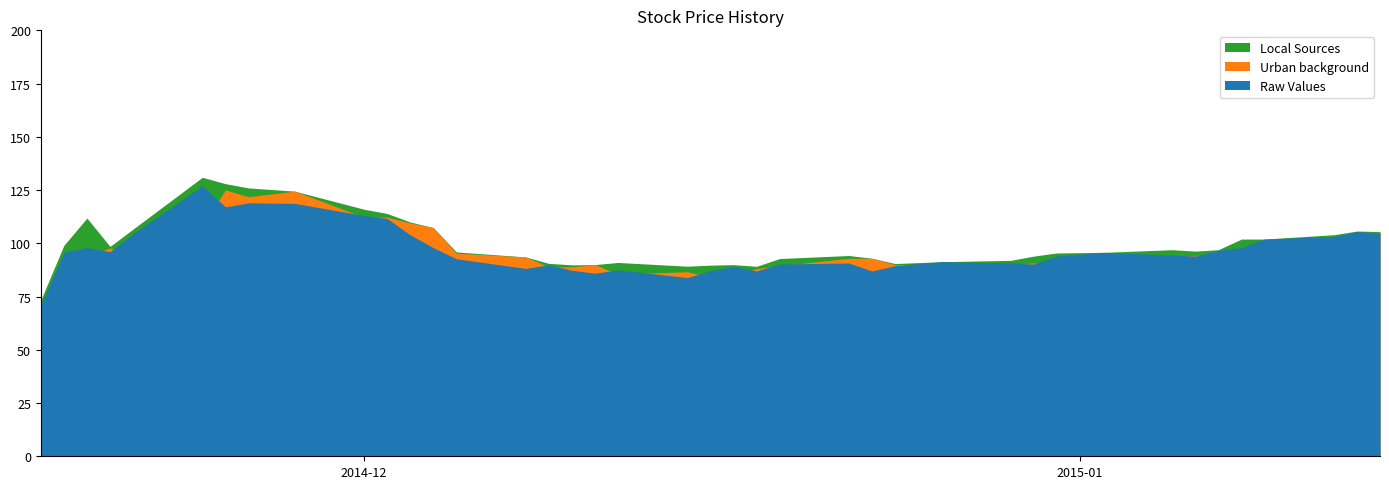

True or false: Urban background has a value of 94.0 at 32.

True